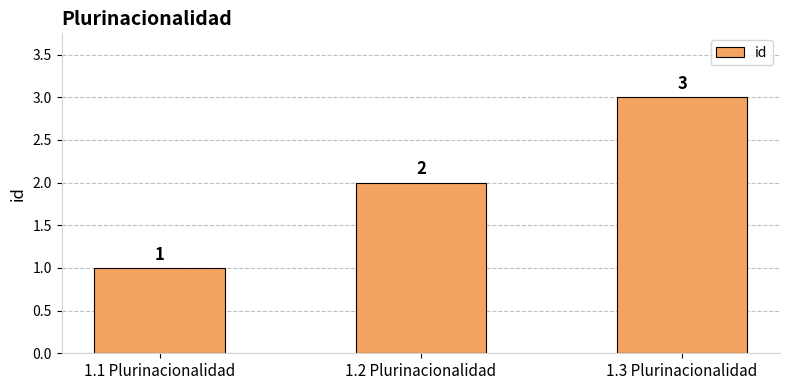

How many values are below 2?

1